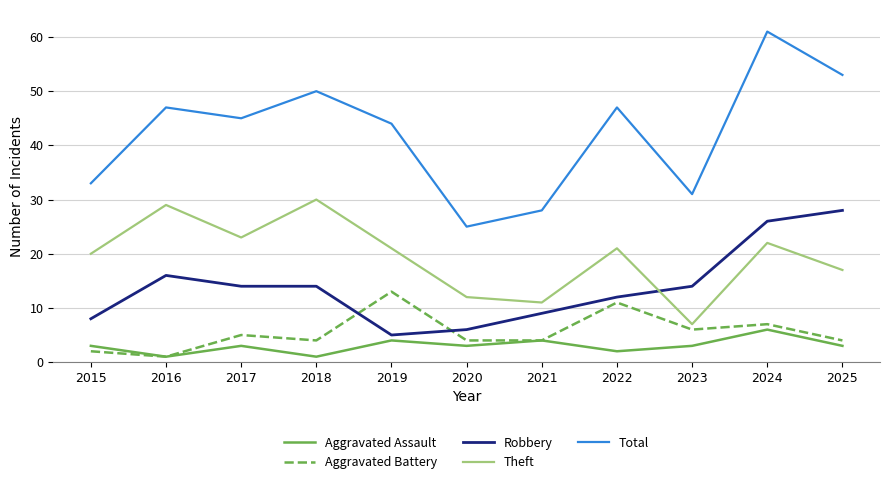

True or false: Robbery and Aggravated Battery intersect in this chart.

True